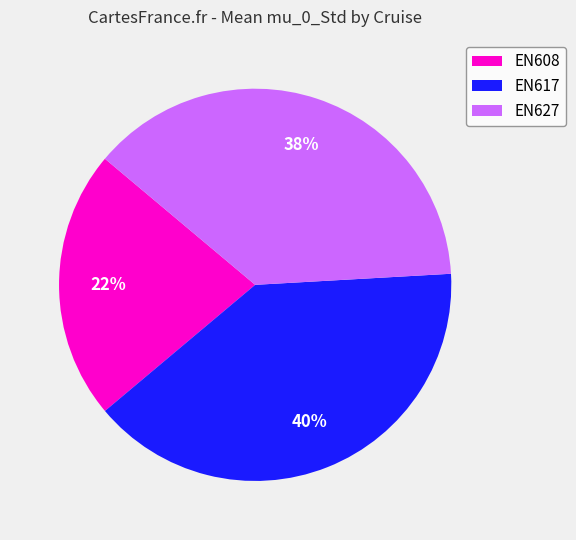

Is the sum of EN608 and EN617 greater than half?

Yes